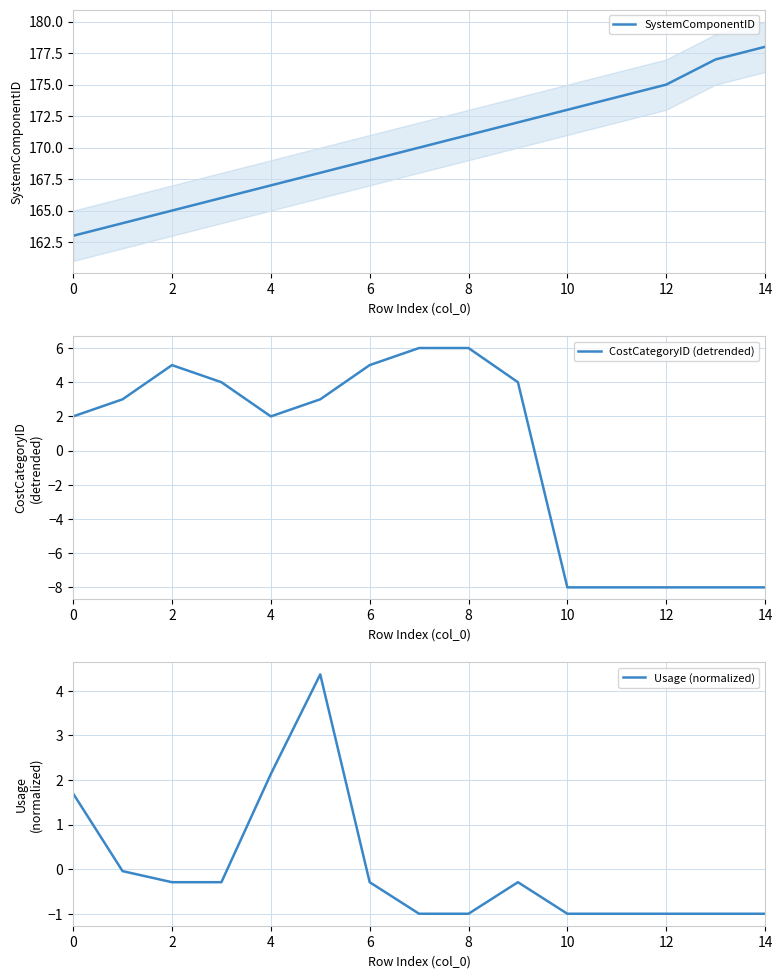

The value of Usage (normalized) at 14 is -1.0. True or false?

True